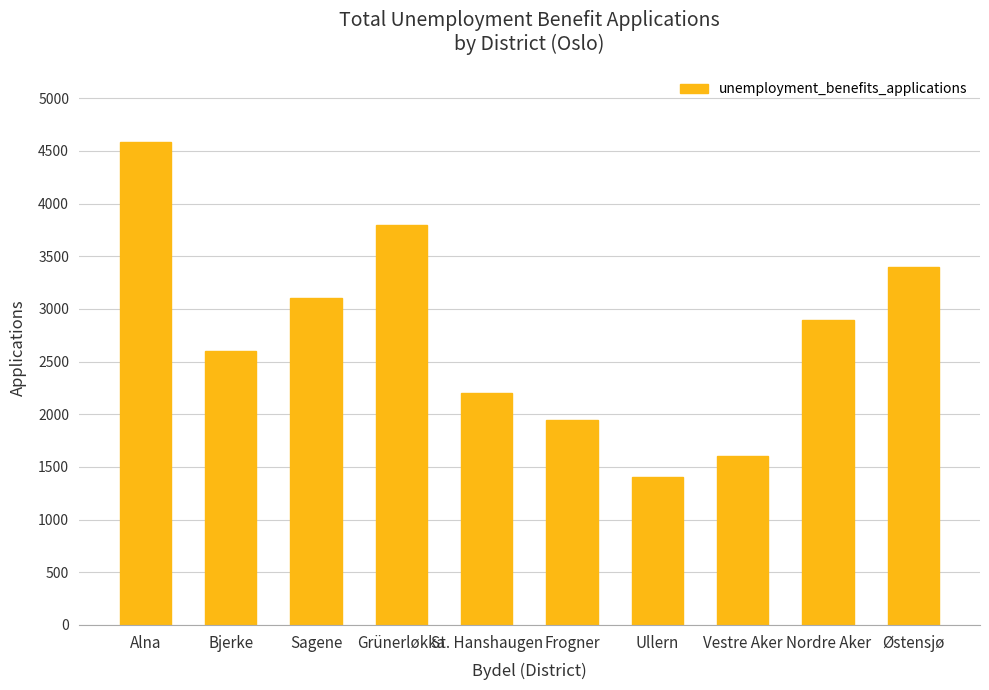

What is the difference between the maximum and minimum values?

3183